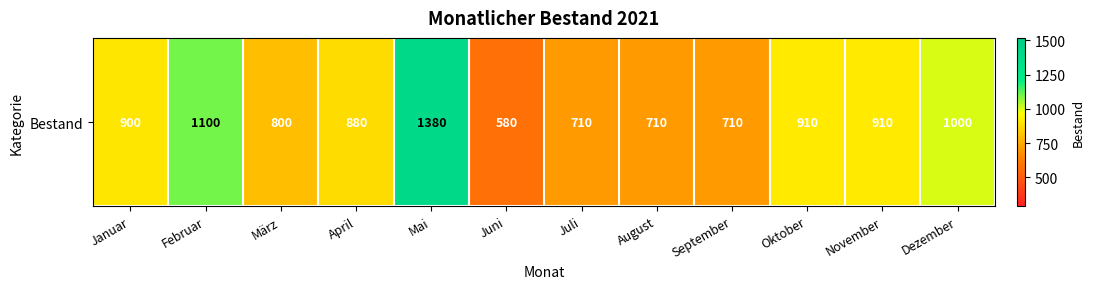

Rank the categories by value from lowest to highest.

Juni, Juli, August, September, März, April, Januar, Oktober, November, Dezember, Februar, Mai